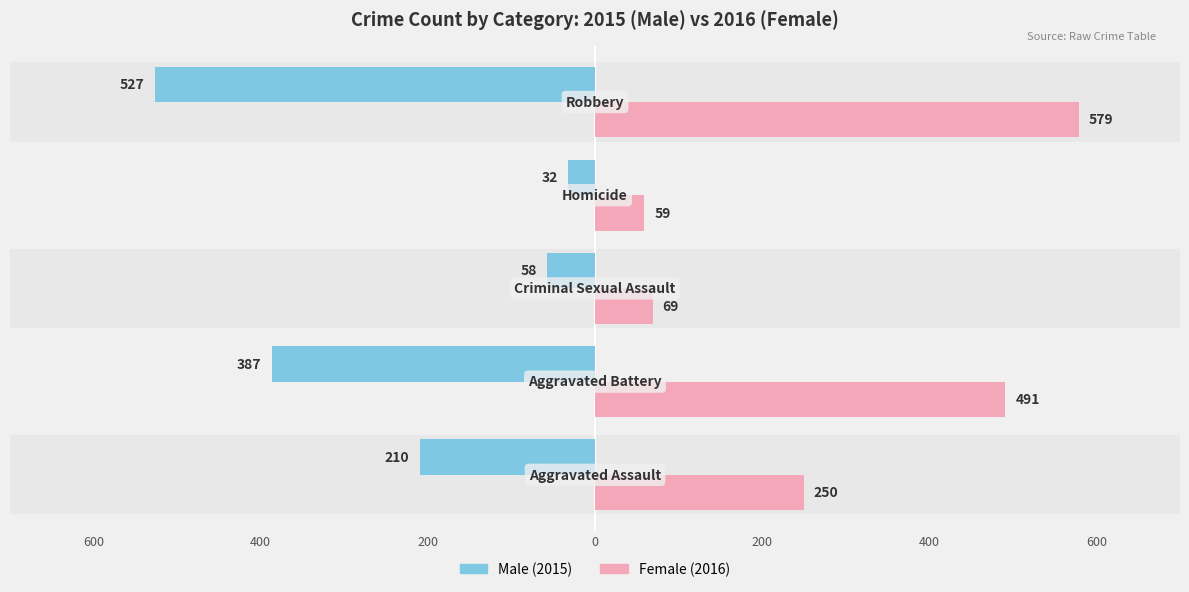

Reading left to right, extract all data points from this chart.

Male: -210	-387	-58	-32	-527
Female: 250	491	69	59	579